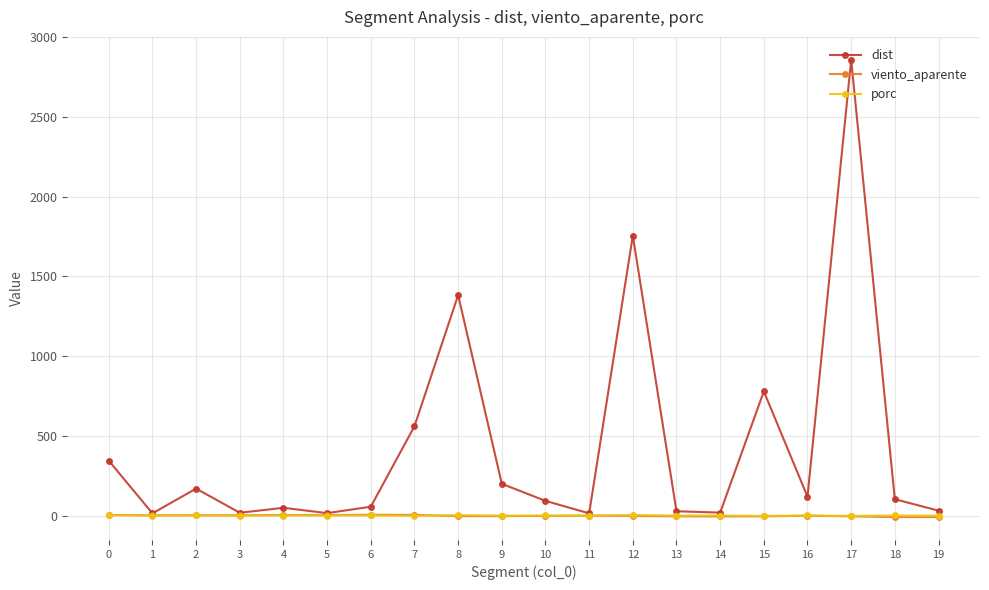

Which series changed the most between 0 and 19?

dist